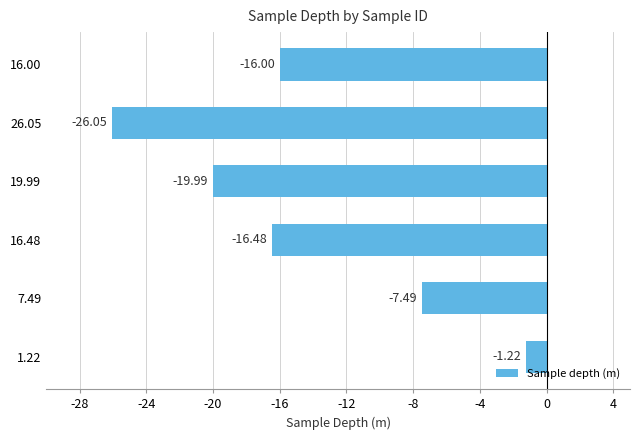

Between 19.99 and 16.48, which is larger?

16.48